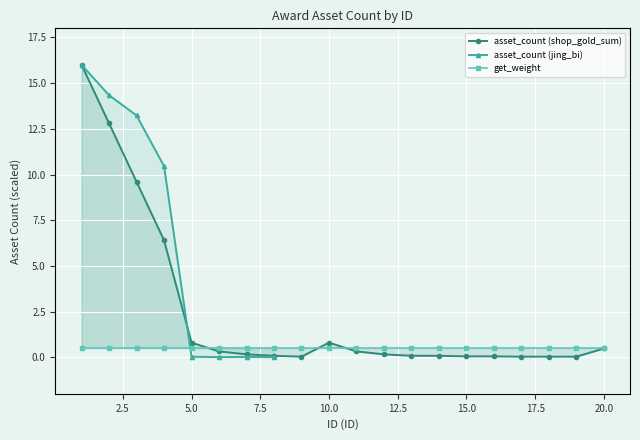

What are all the series names shown in the legend?

asset_count (shop_gold_sum), asset_count (jing_bi), get_weight